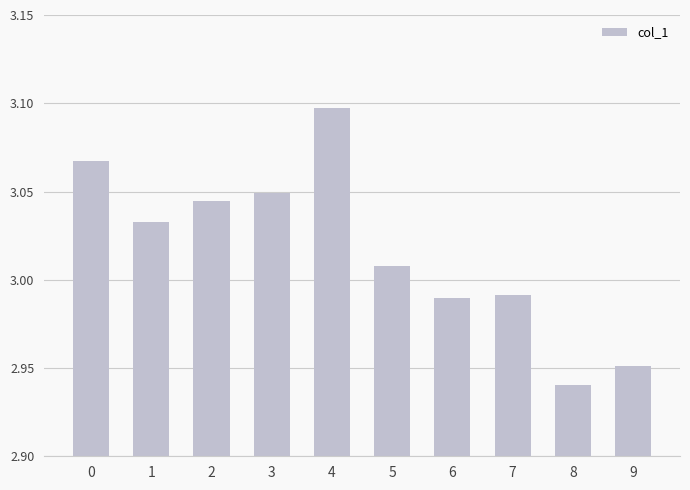

At which category does the chart reach its minimum across all series?

8